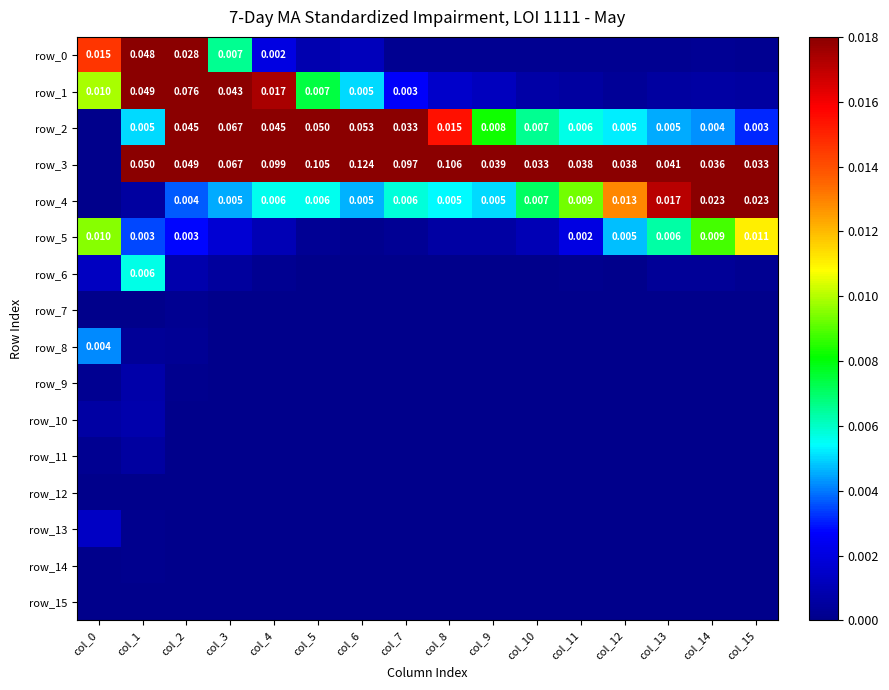

At which category is the sum across all series the highest?

col_2